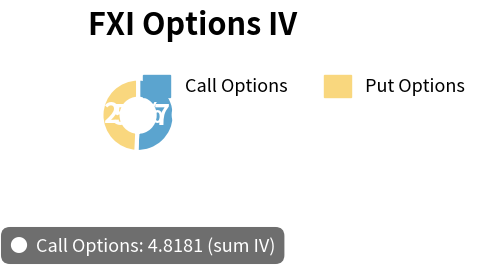

To the nearest percent, what is the difference between the largest and smallest slice percentages?

2%